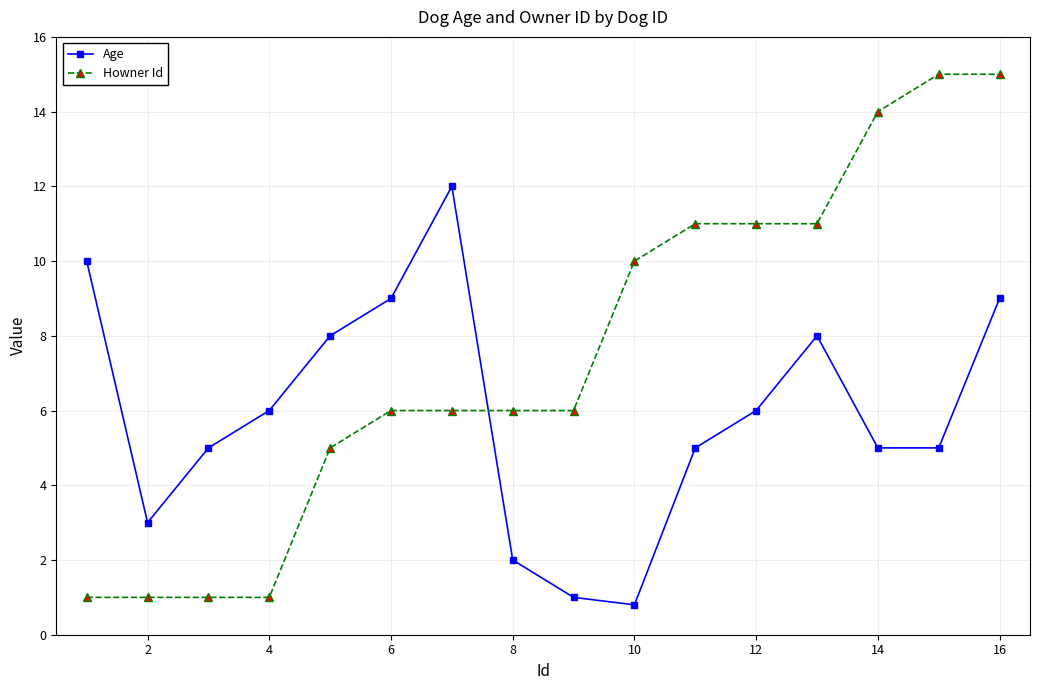

What is the highest value of the Age series?

12.0